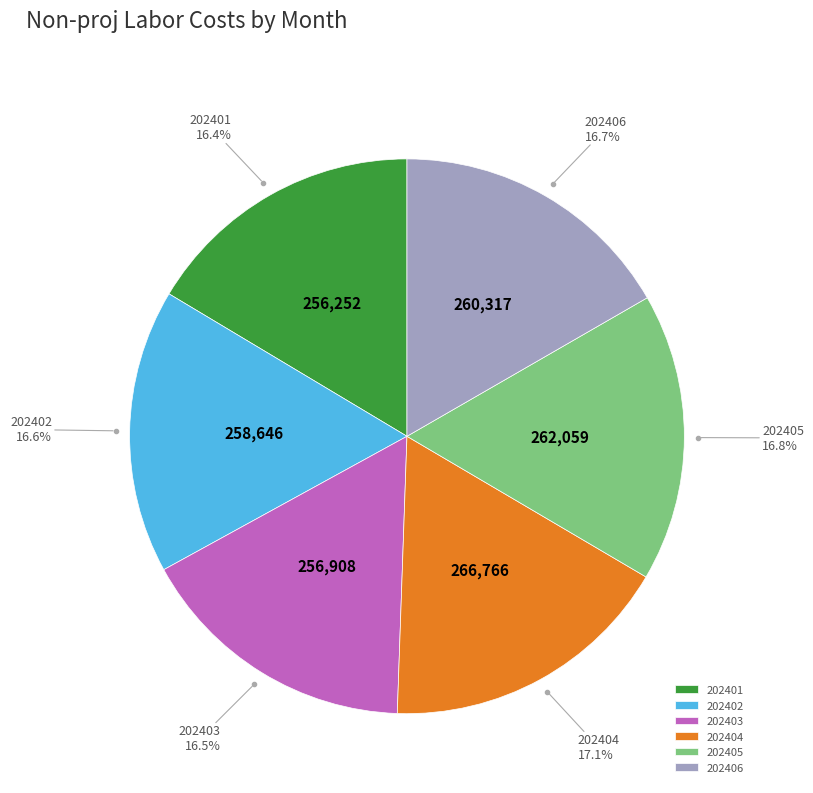

Does any single category account for the majority?

No